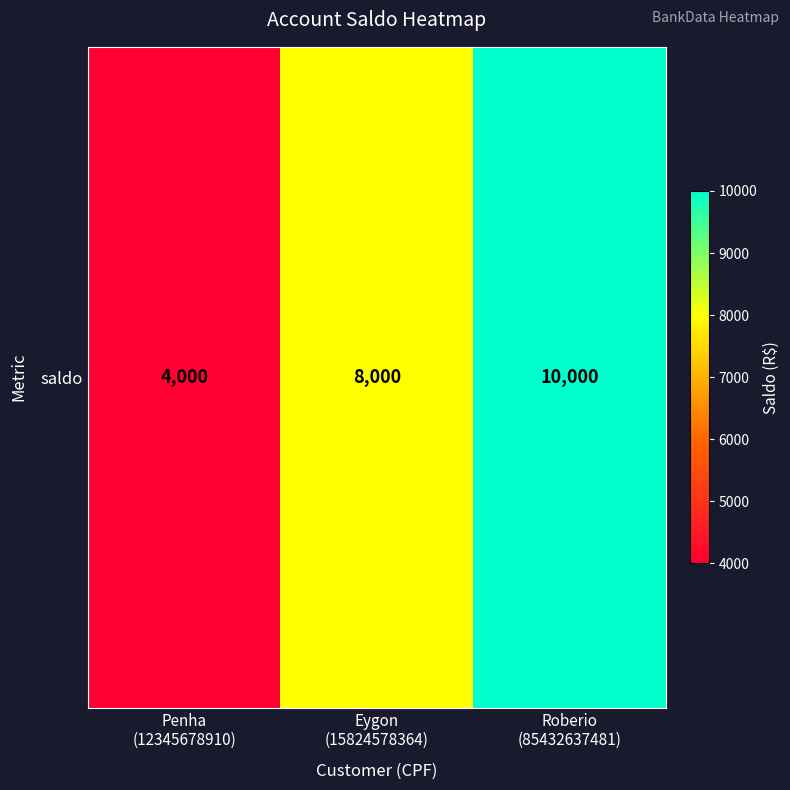

Rank the categories by value from lowest to highest.

Penha
(12345678910), Eygon
(15824578364), Roberio
(85432637481)